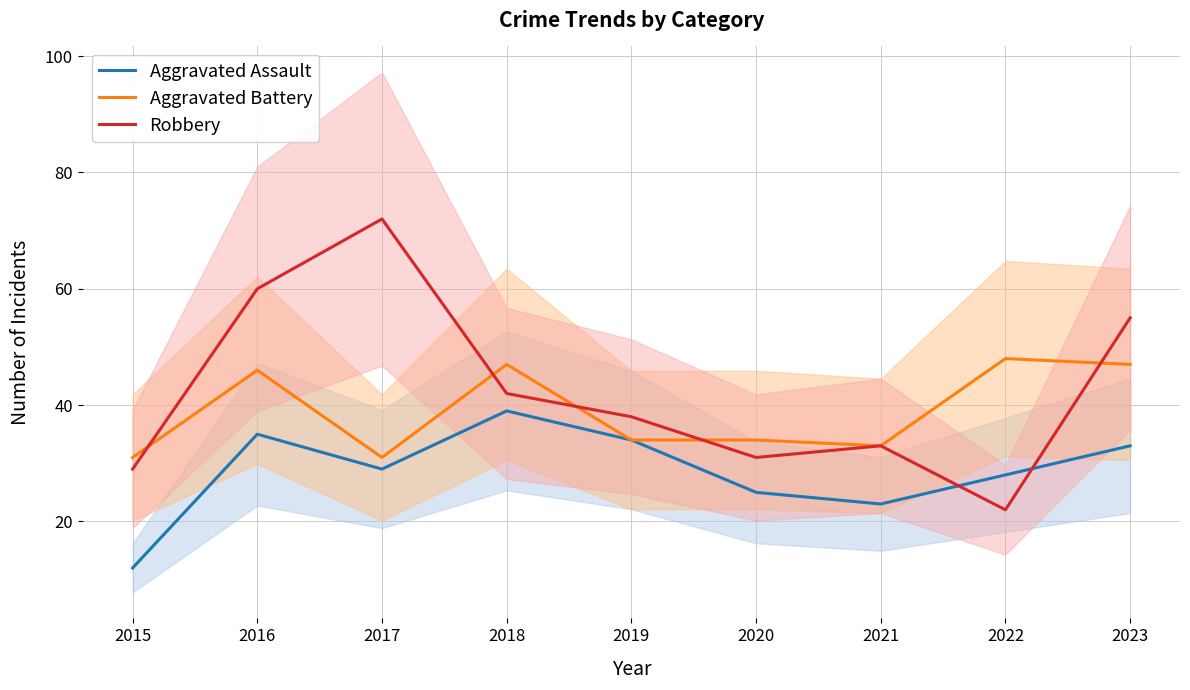

List the series in order of their peak value, highest first.

Robbery, Aggravated Battery, Aggravated Assault